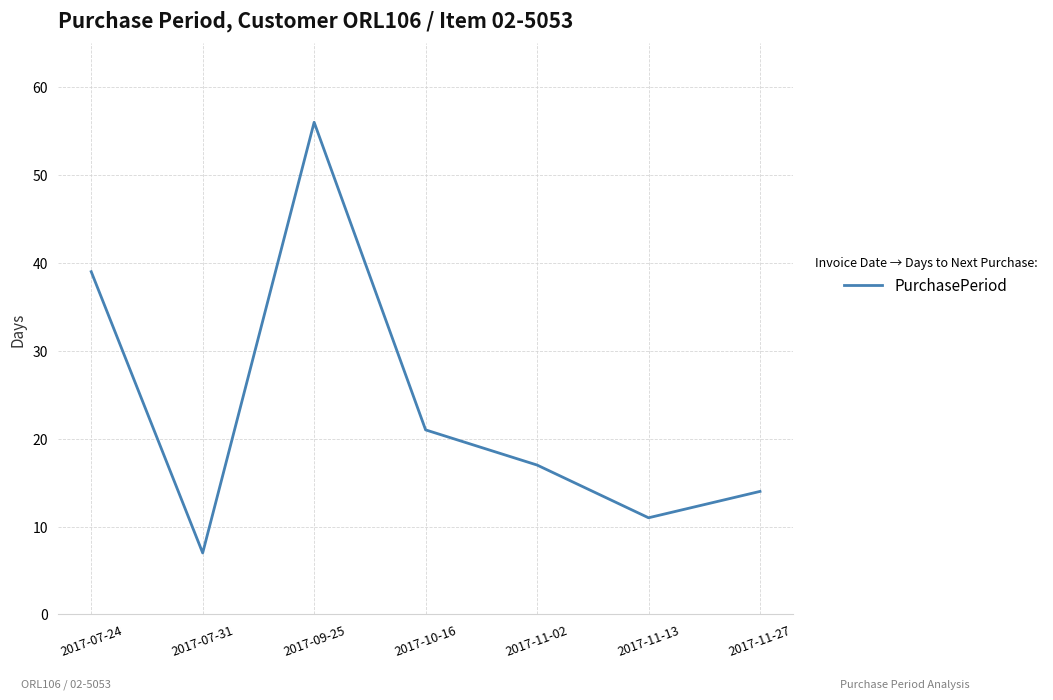

What position from the left is 2017-11-27?

7